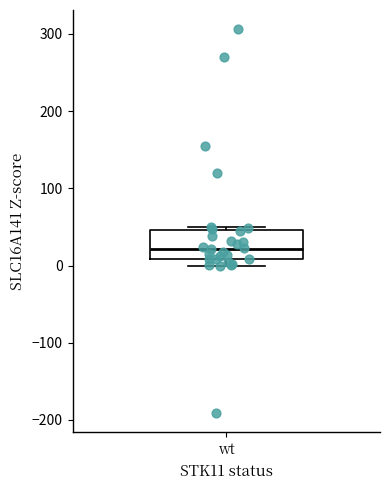

Transcribe this box plot: give where the median line is, the range the box spans, and where the two whiskers end, as read against the y-axis. The values are not printed on the chart, so give them approximately, as read against the axis.

median 20, box 10 to 50, whiskers 0 to 50 (just above the box's upper edge)